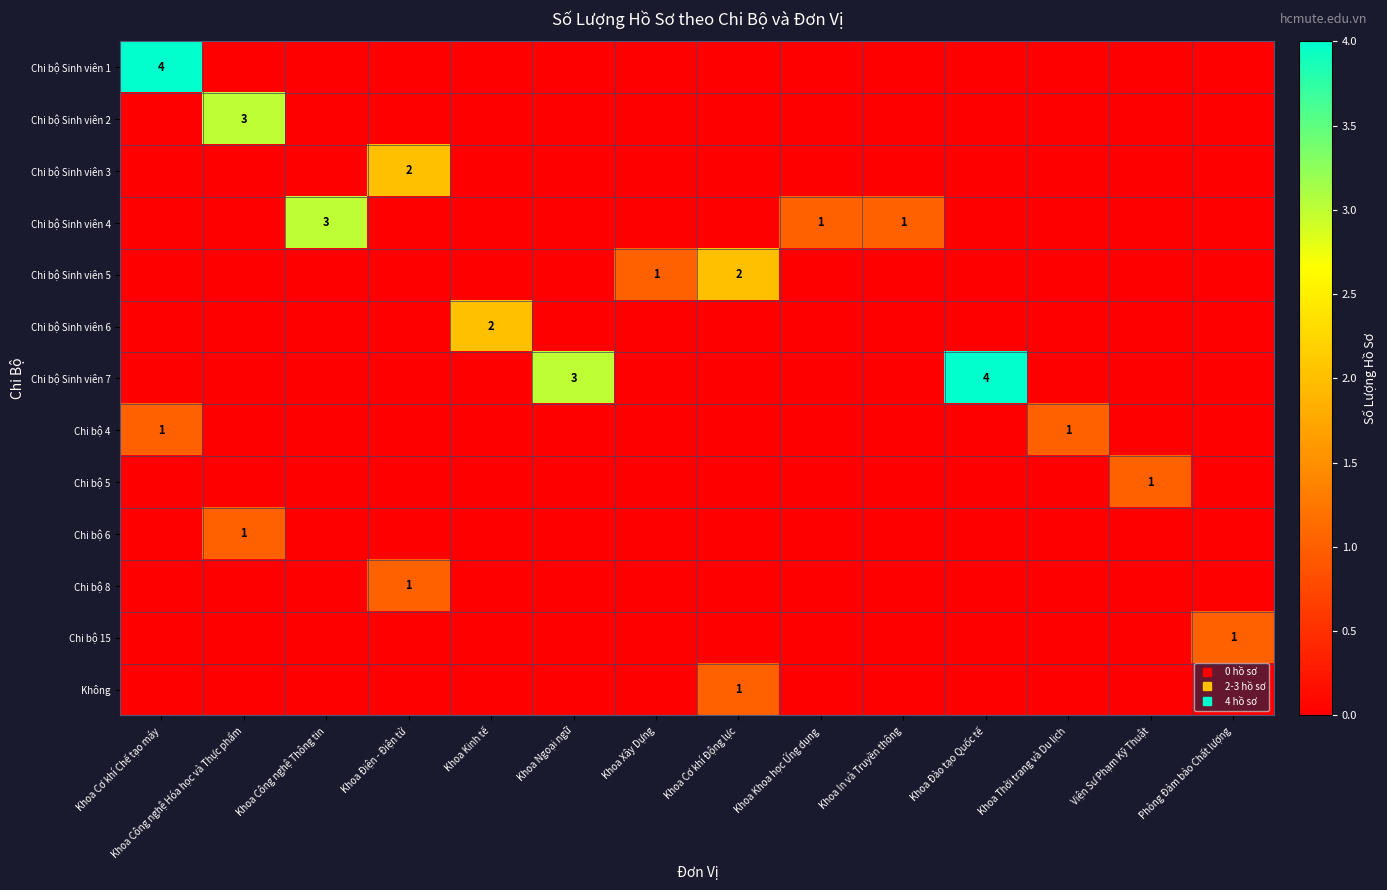

The Chi bộ 4 series shows -1 at Khoa Kinh tế. True or false?

False